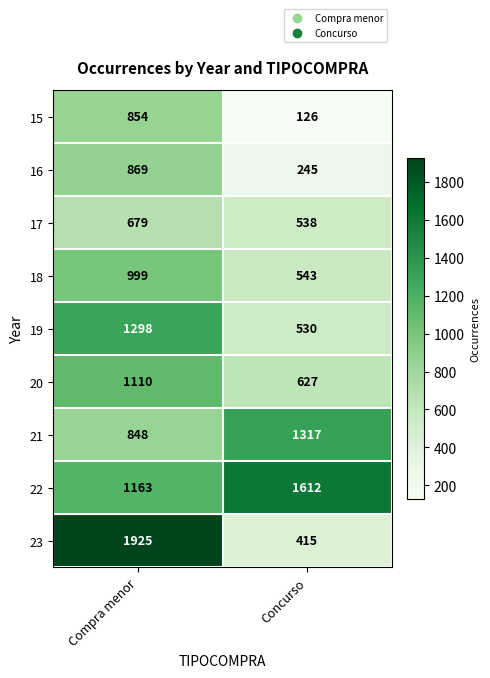

What is the difference between the highest and lowest values at Concurso?

1486